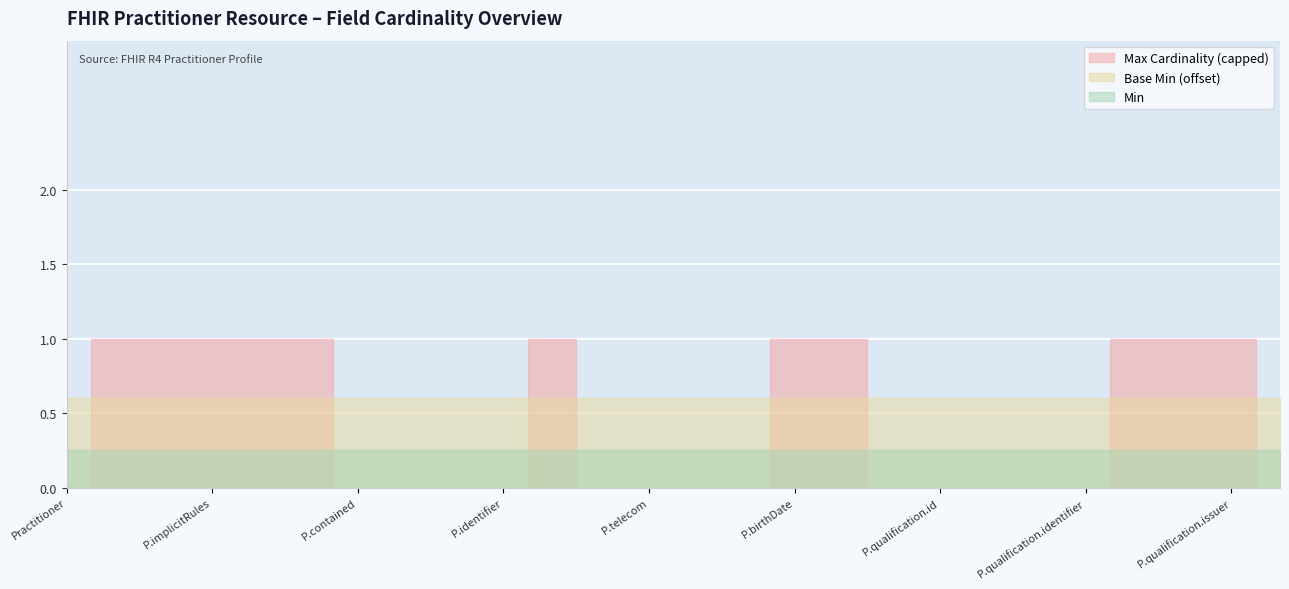

True or false: Base Min and Max Cardinality cross at least once.

False